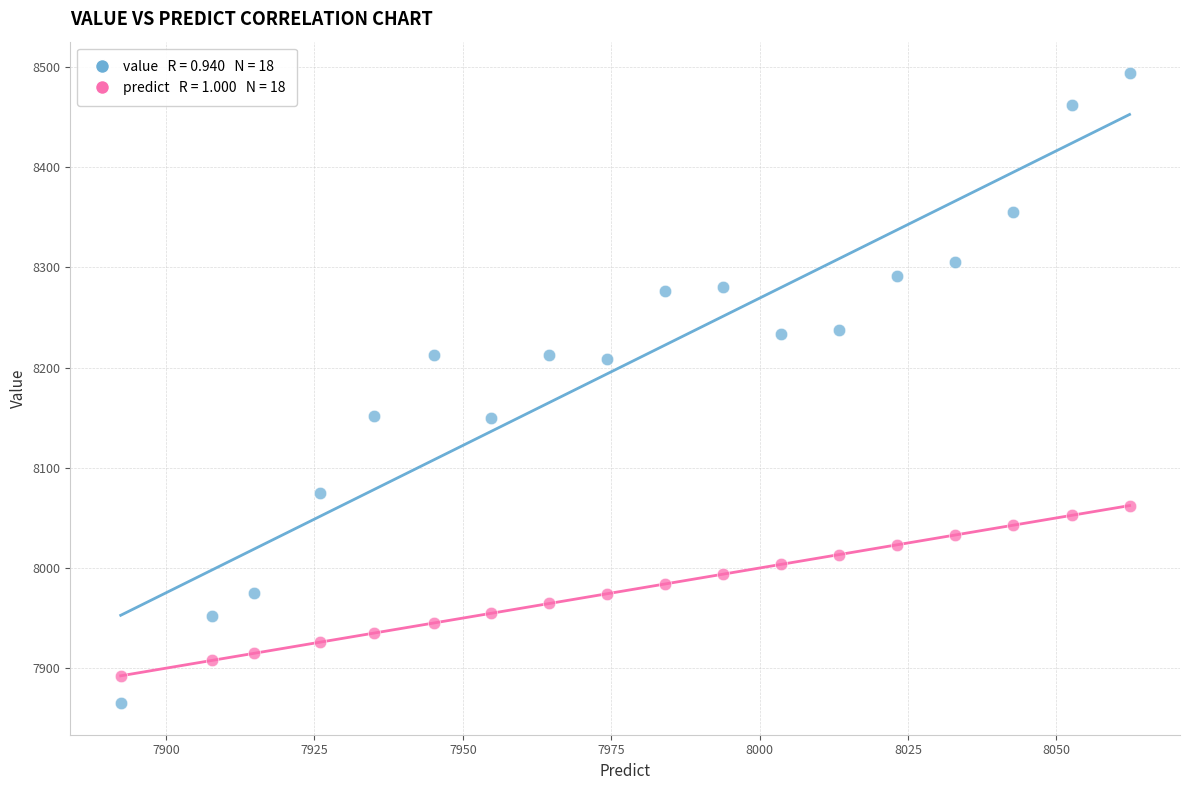

Across all data points, what is the range of X values (max minus min)?

170.0